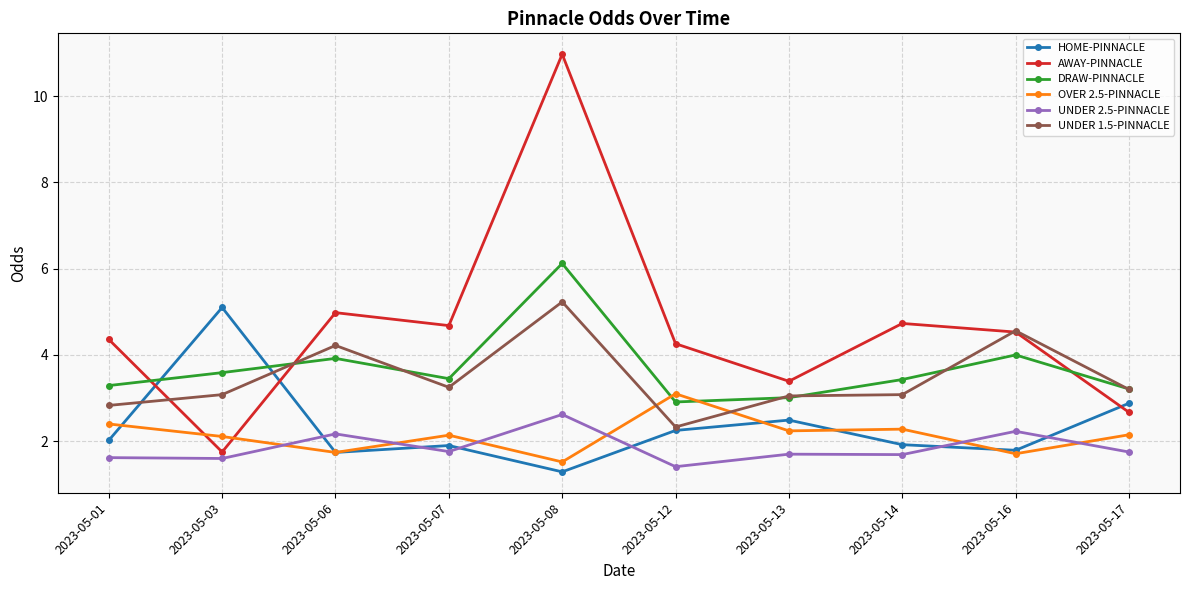

How many categories are shown in the chart?

10